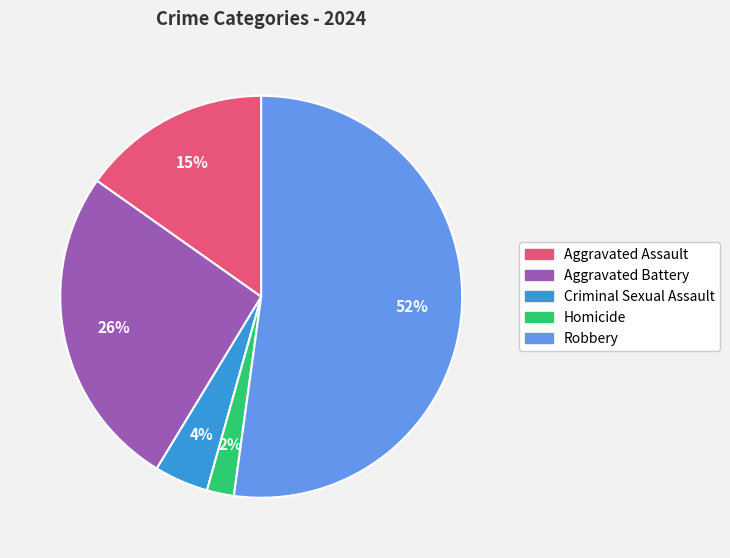

What percentage is the Aggravated Assault slice, to the nearest percent?

15%